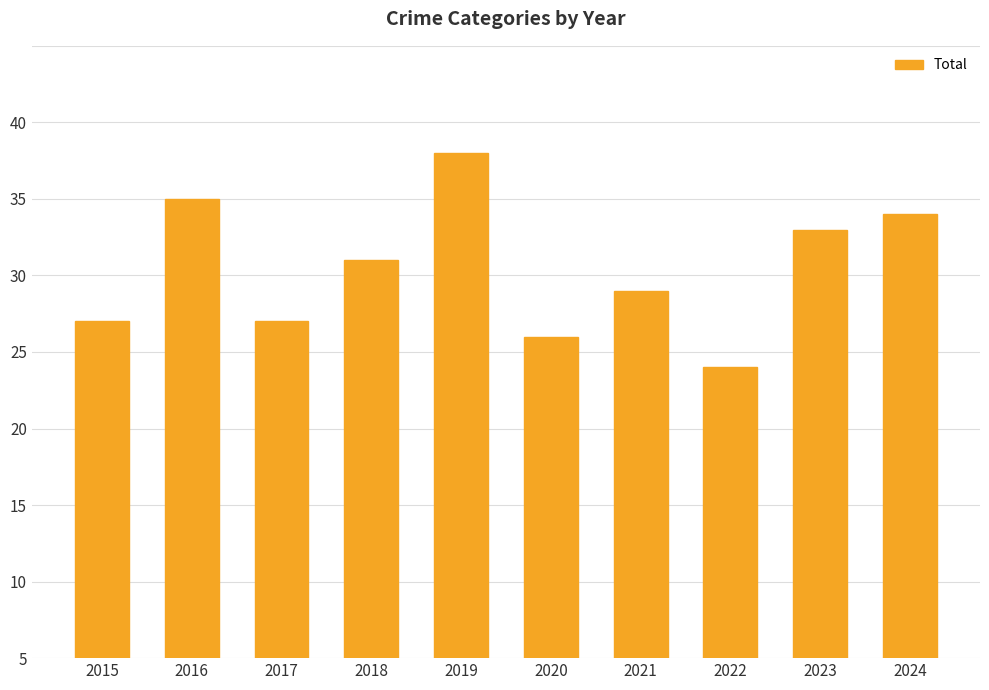

Which category has the highest value across all series?

2019